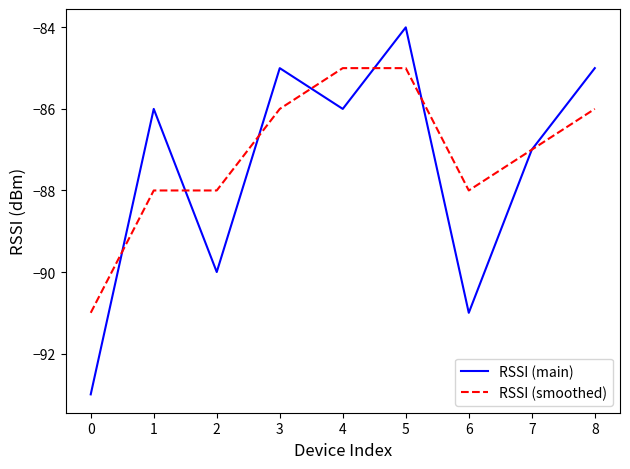

The RSSI (smoothed) series shows -86 at 3. True or false?

True